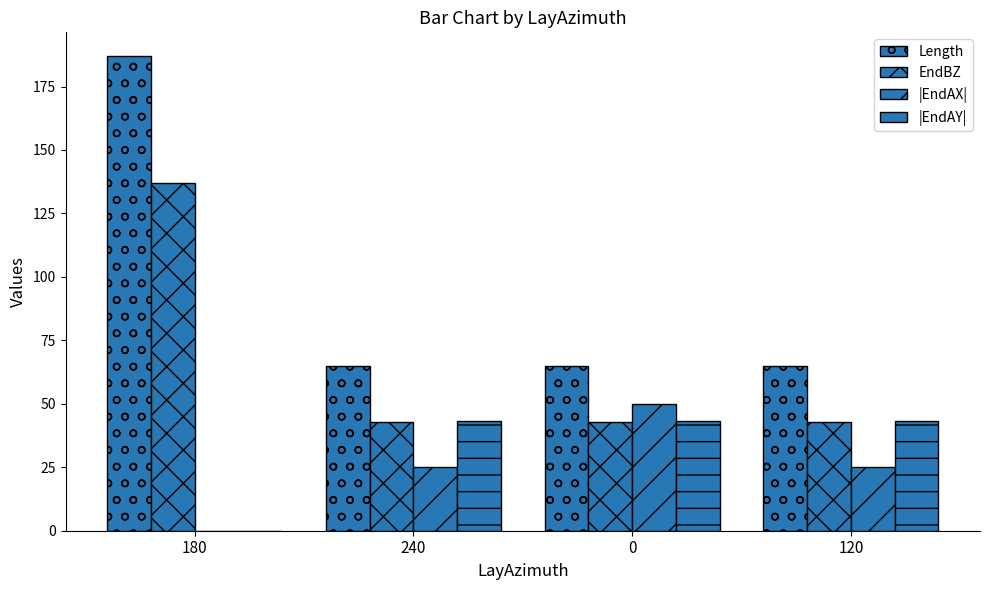

What is the difference between the maximum and minimum values in the |EndAY| series?

43.3